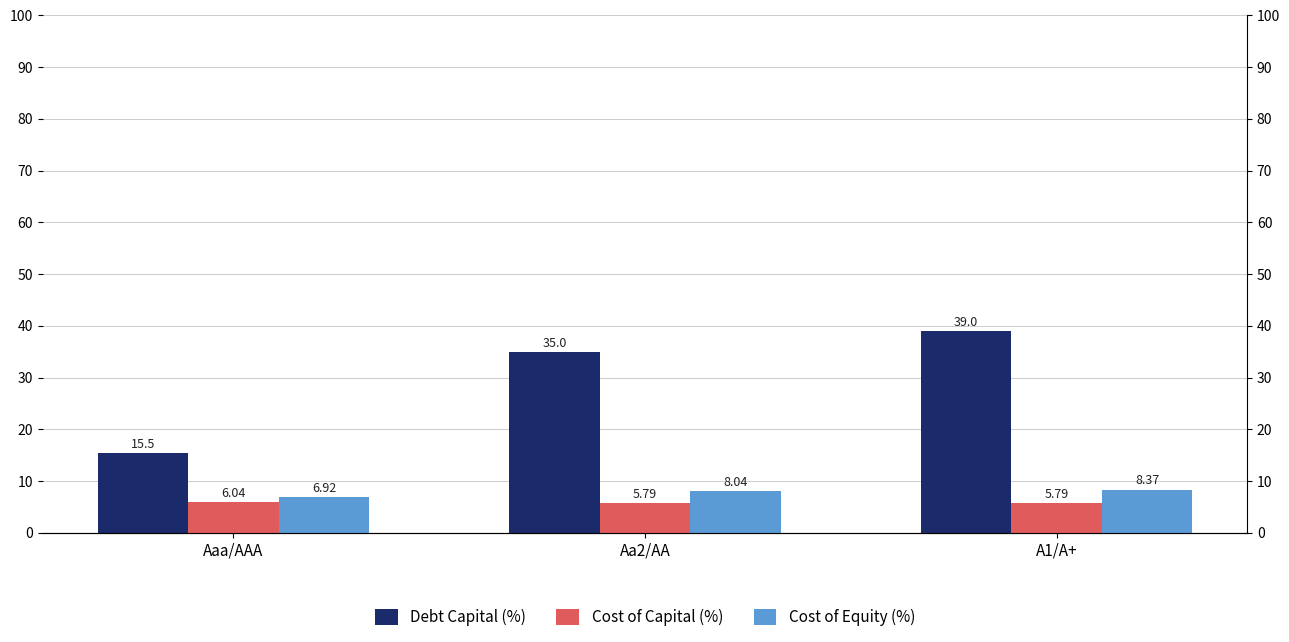

Reading left to right, what are all the values shown in this chart?

Debt Capital (%): 15.5	35.0	39.0
Cost of Capital (%): 6.0	5.8	5.8
Cost of Equity (%): 6.9	8.0	8.4